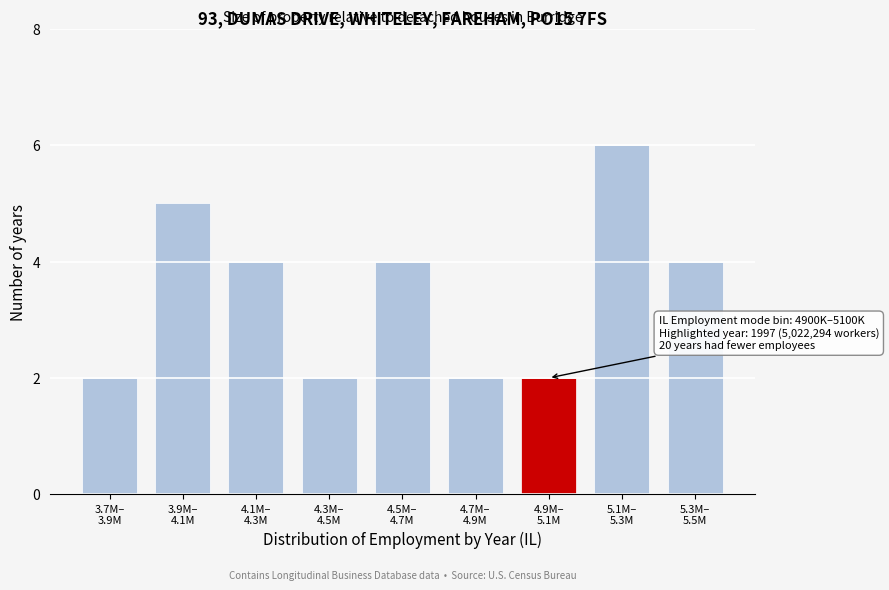

Reading left to right, what are all the values shown in this chart?

2	5	4	2	4	2	2	6	4